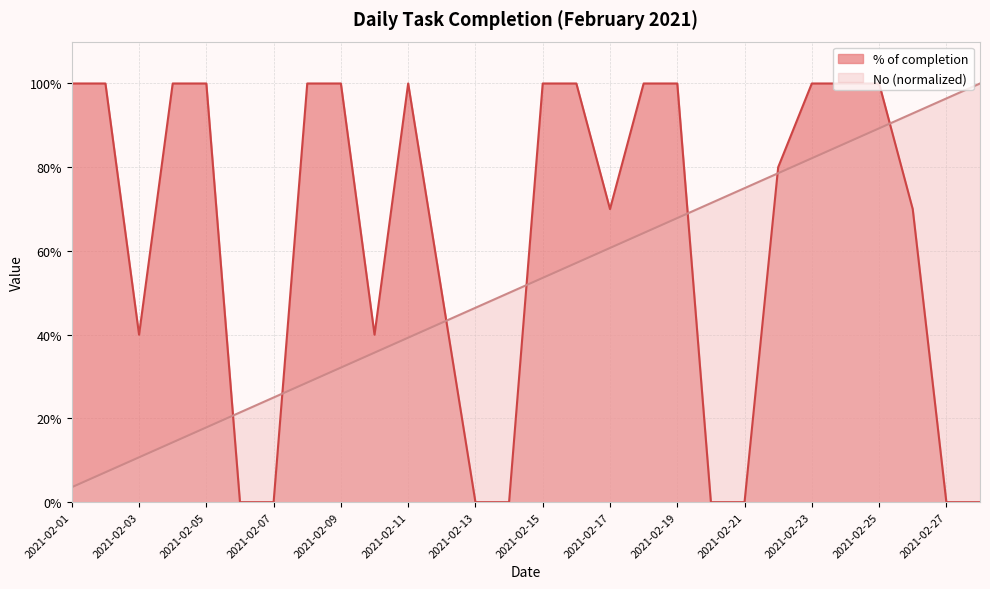

The value of % of completion at 2021-02-16 is 1.0. True or false?

True